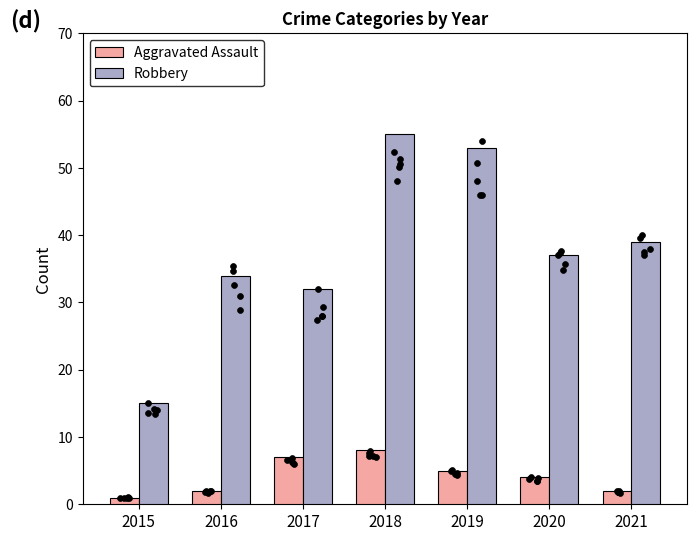

Which series has the widest spread of Y values?

Robbery